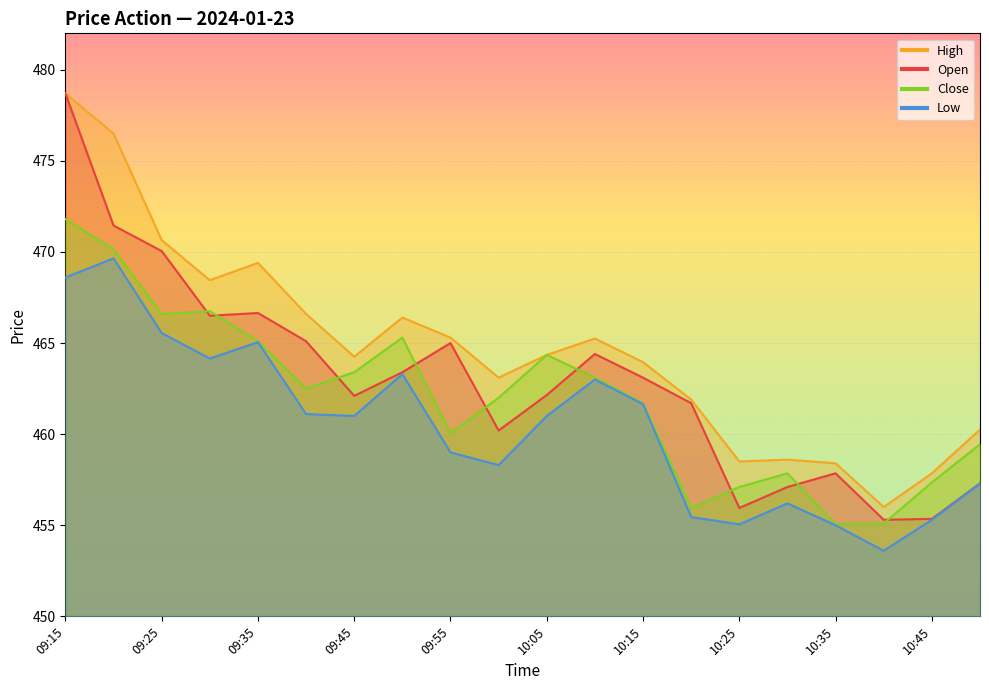

The Open series shows 478.7 at 09:15. True or false?

True